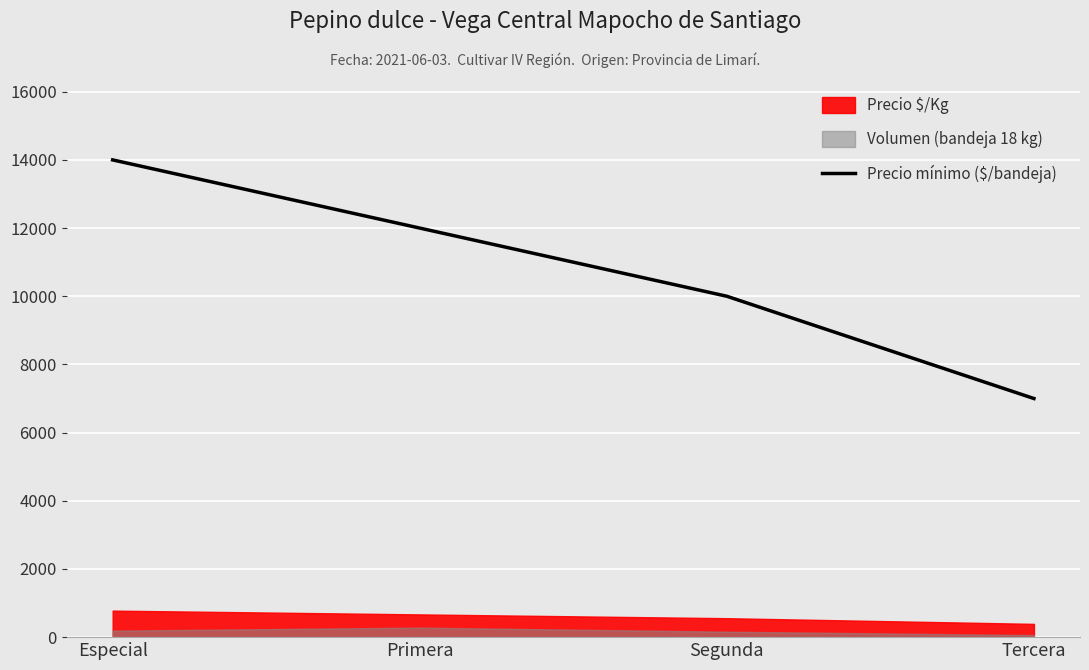

What position from the right is Tercera?

1